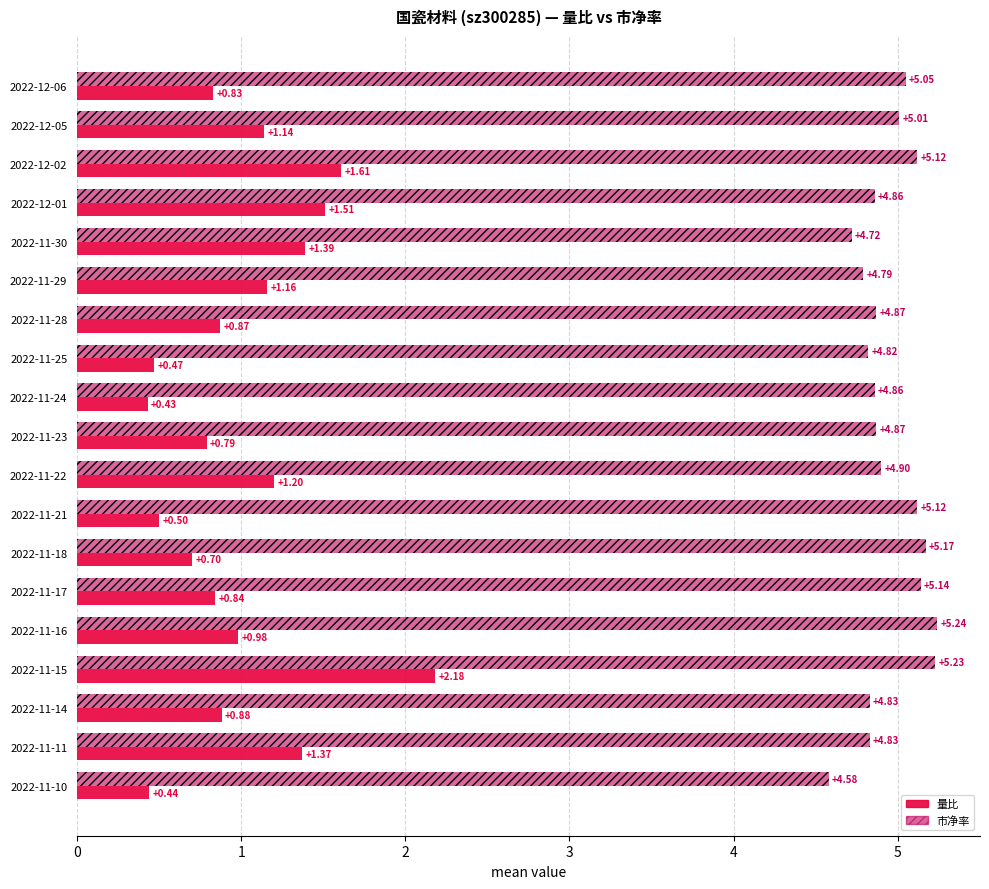

What is the total value across all series at 2022-11-28?

5.7